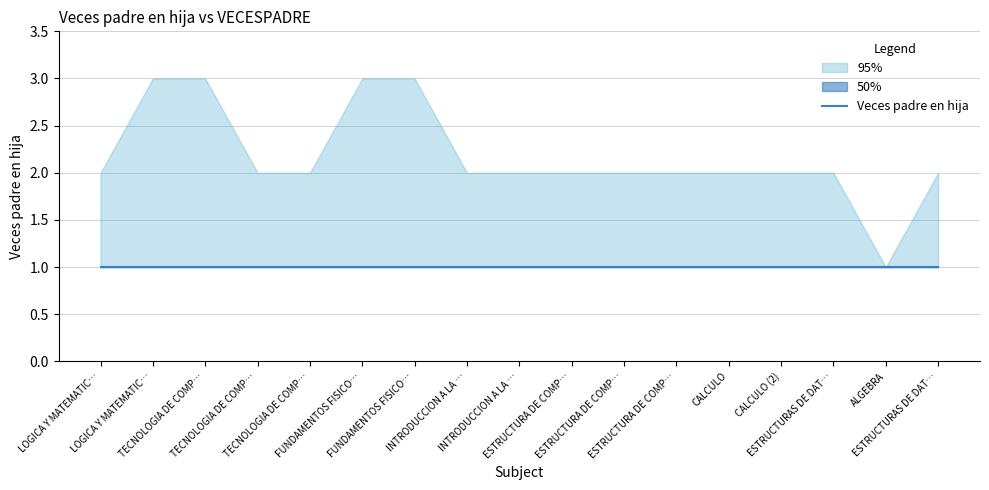

What is the greatest value displayed?

3